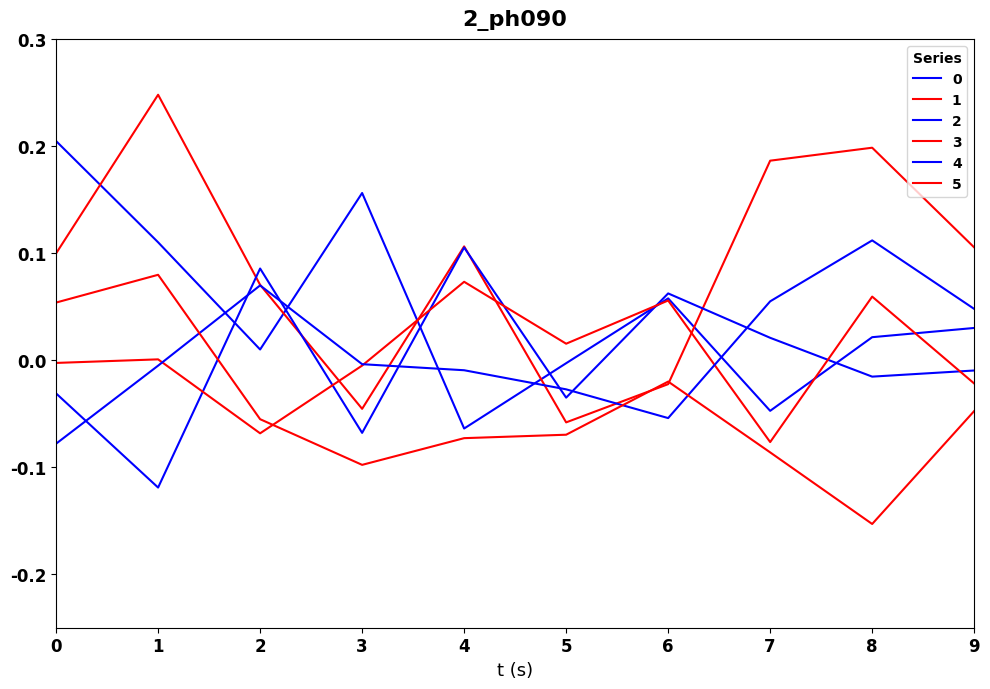

How many values in the 4 series are below 0?

6